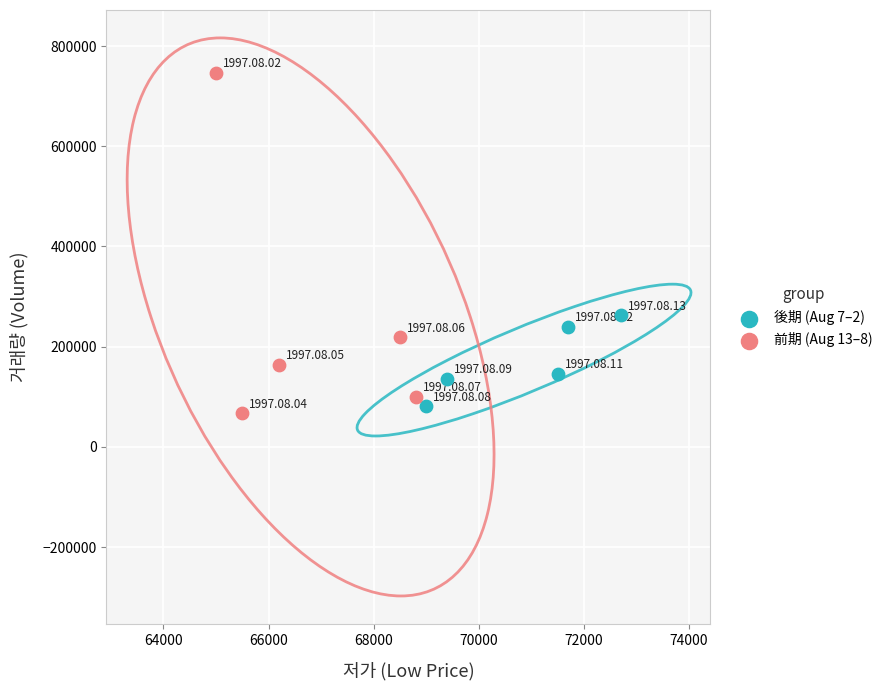

Which series reaches the maximum Y coordinate?

前期 (Aug 13–8)